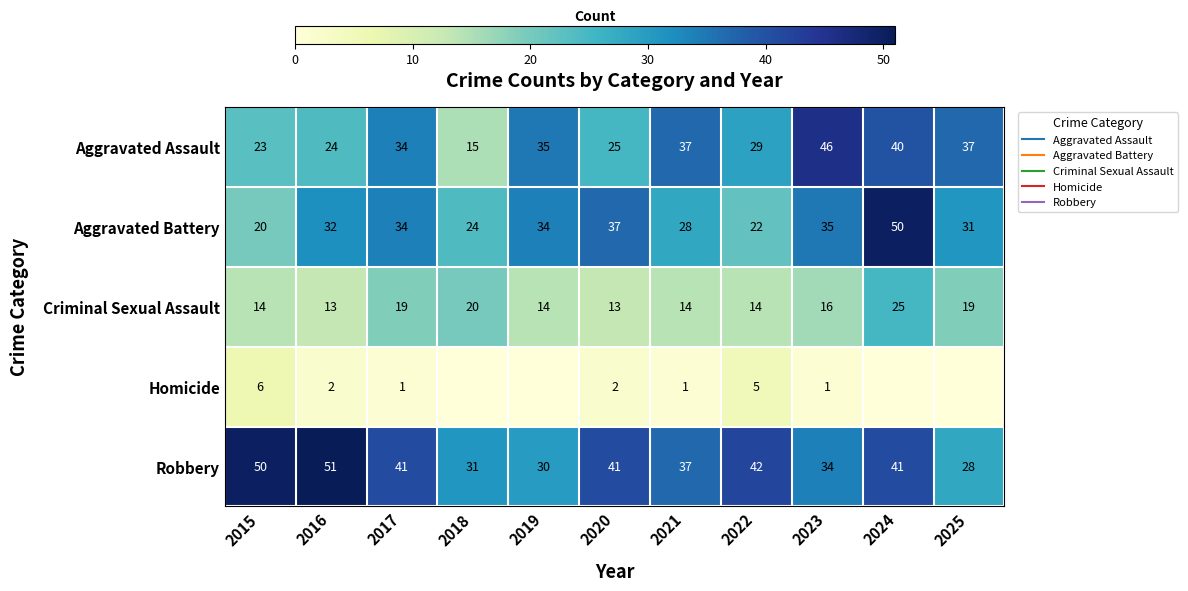

At 2023, list the series in order from smallest to largest.

Homicide, Criminal Sexual Assault, Robbery, Aggravated Battery, Aggravated Assault